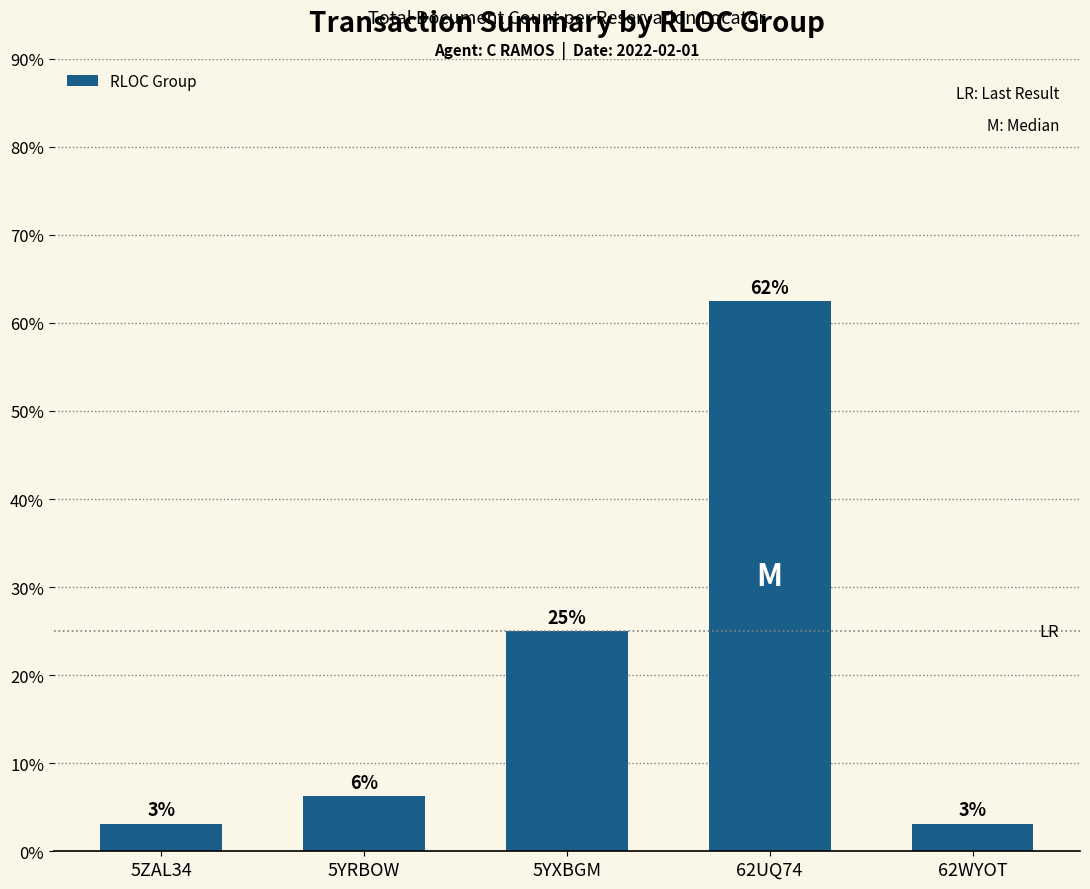

Does the chart contain any negative values?

No